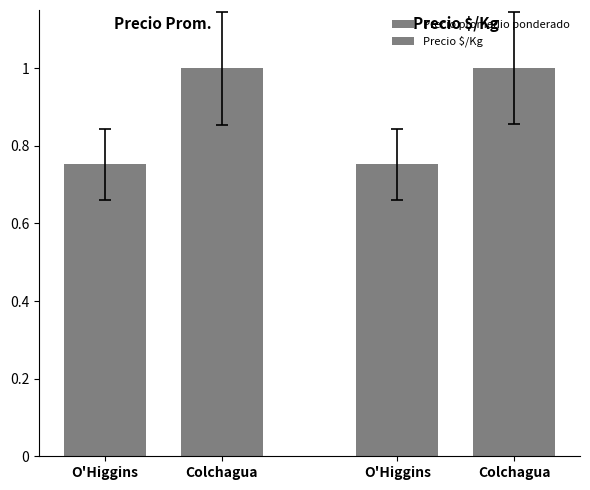

Which has a higher value, O'Higgins or Colchagua?

Colchagua